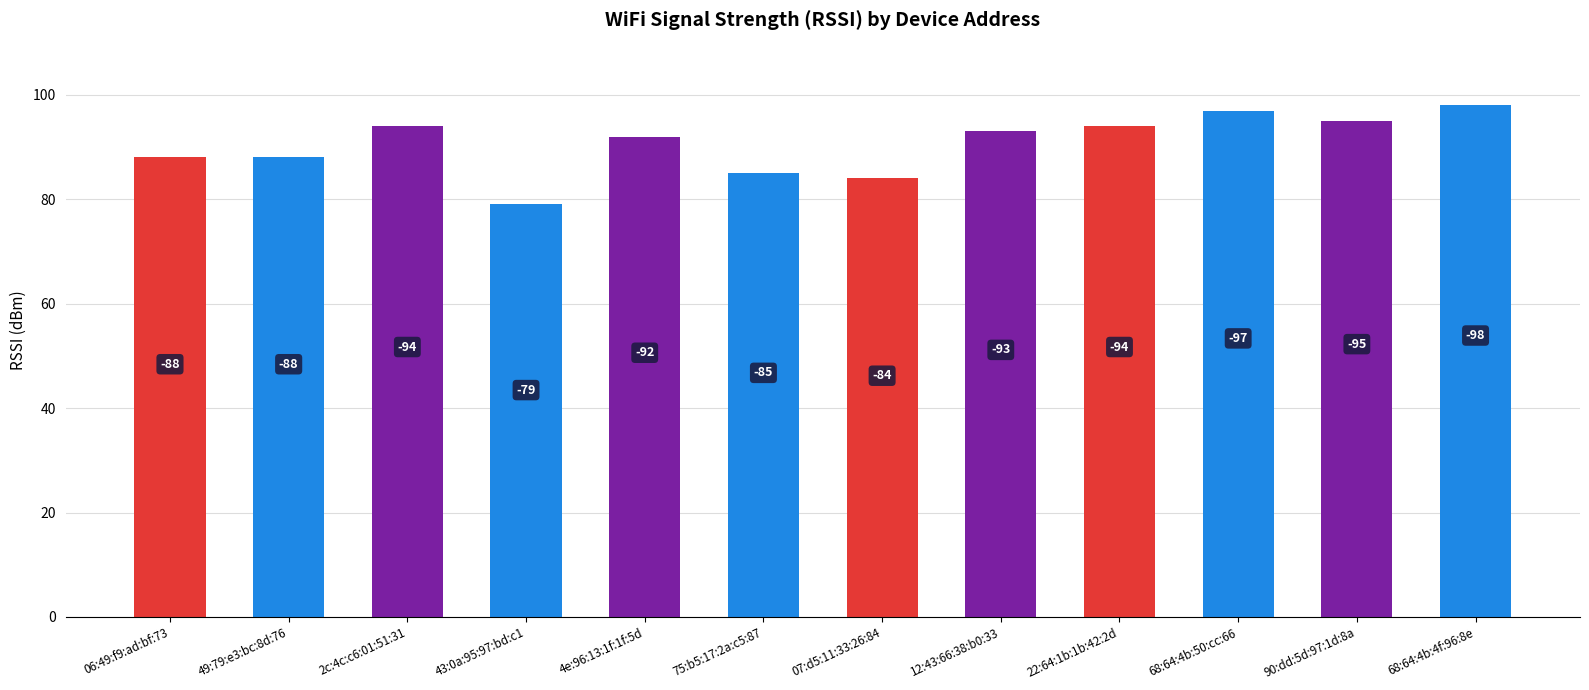

What is the maximum value shown in the chart?

98